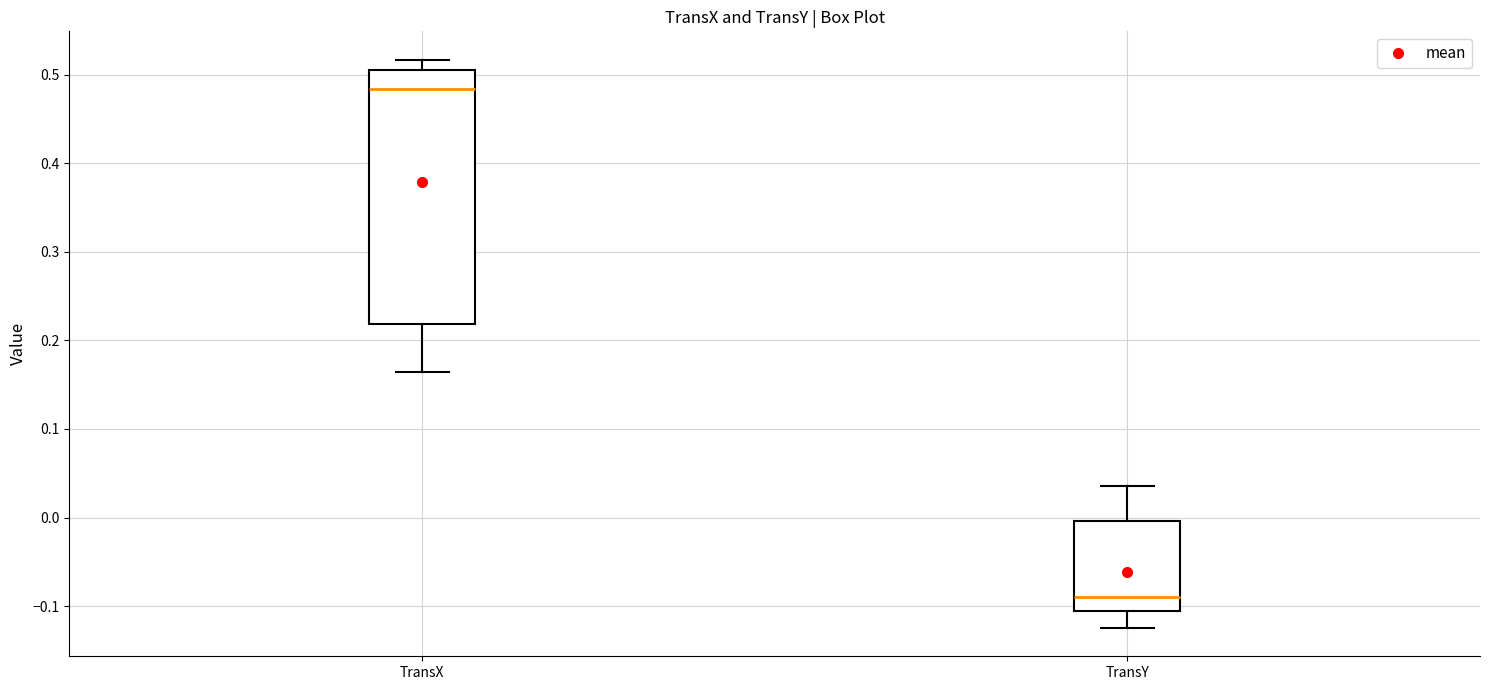

Which box has the lowest median line?

TransY